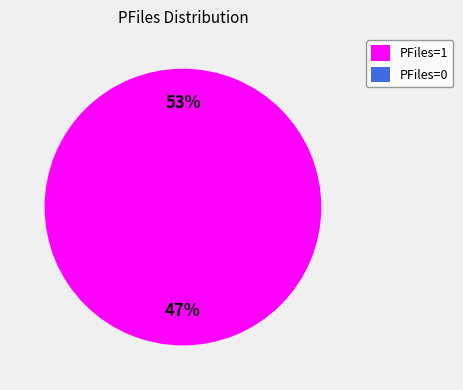

True or false: PFiles=1 accounts for 100% of the total.

True